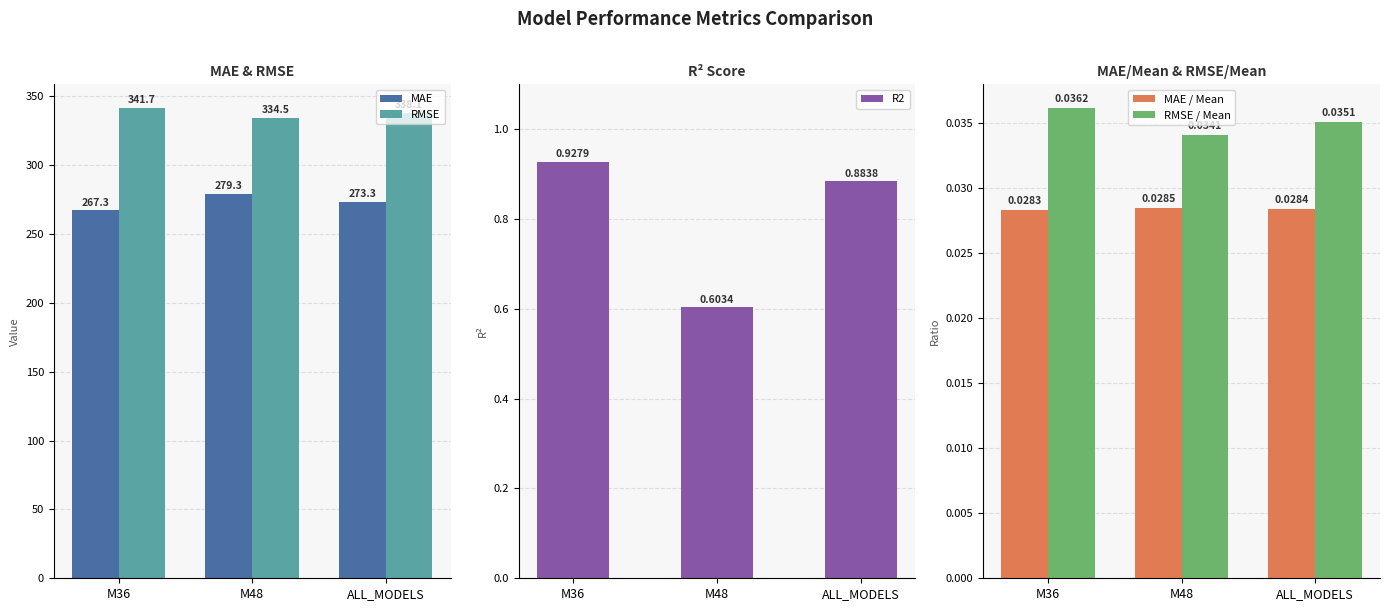

Count the MAE / Mean values in the range 0 to 1.

3